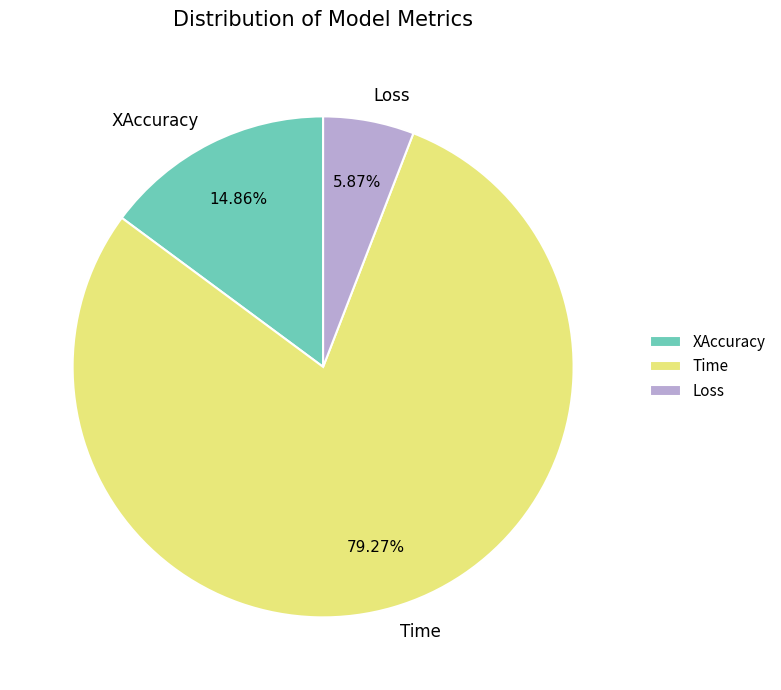

What percentage is NOT represented by XAccuracy?

85.1%